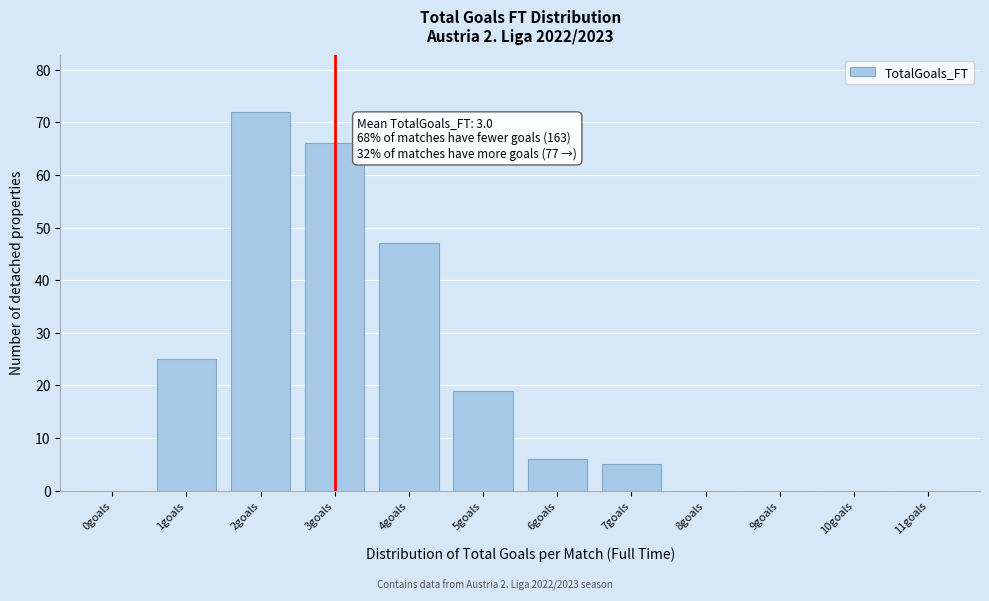

Over which range of the x-axis is the bar tallest?

1.5 to 2.5